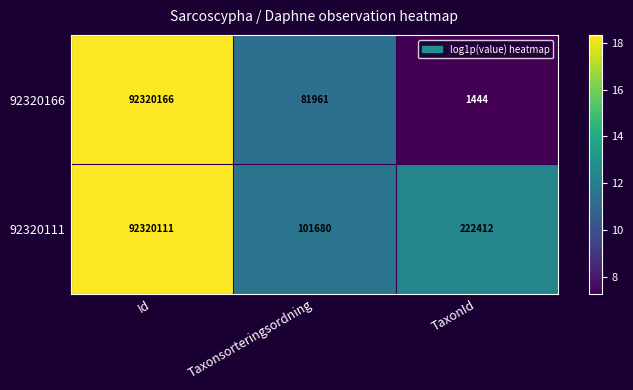

What is the smallest value displayed?

1444